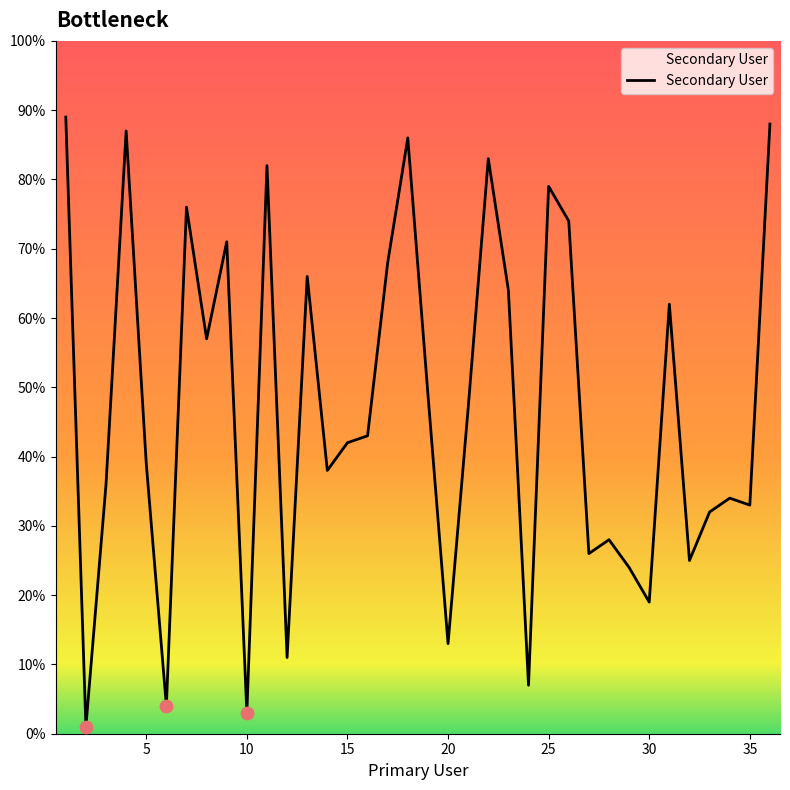

What is the difference between the maximum and minimum values?

88